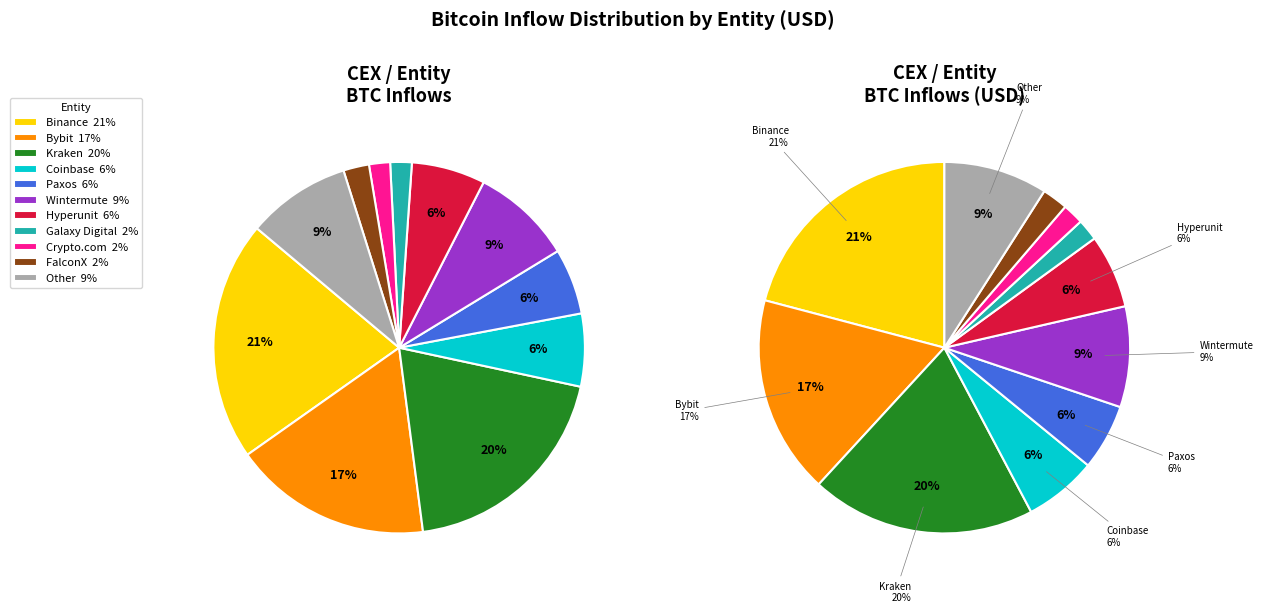

Is there a majority slice in this chart?

No